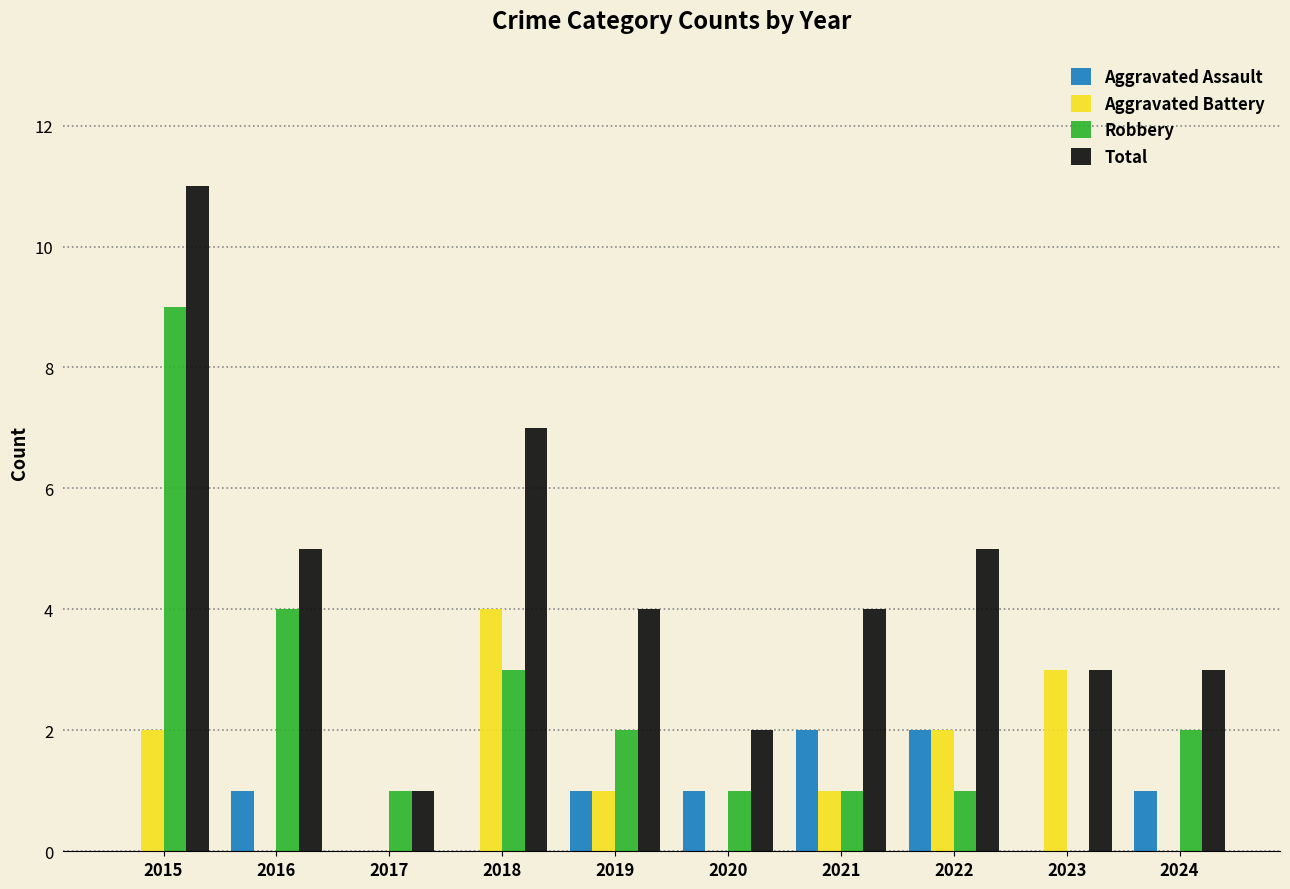

Which series has the largest total across all categories?

Total